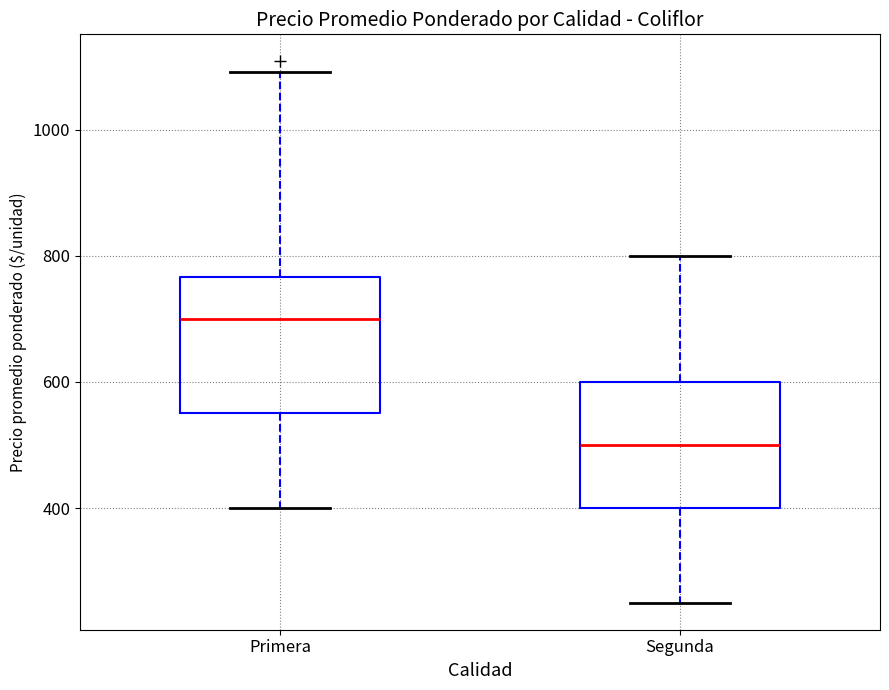

Reading left to right, transcribe this box plot: for each box, give where its median line is, the range the box spans, and where its two whiskers end, as read against the y-axis. The values are not printed on the chart, so give them approximately, as read against the axis.

Primera: median 700, box 560 to 760, whiskers 400 to 1100
Segunda: median 500, box 400 to 600, whiskers 260 to 800